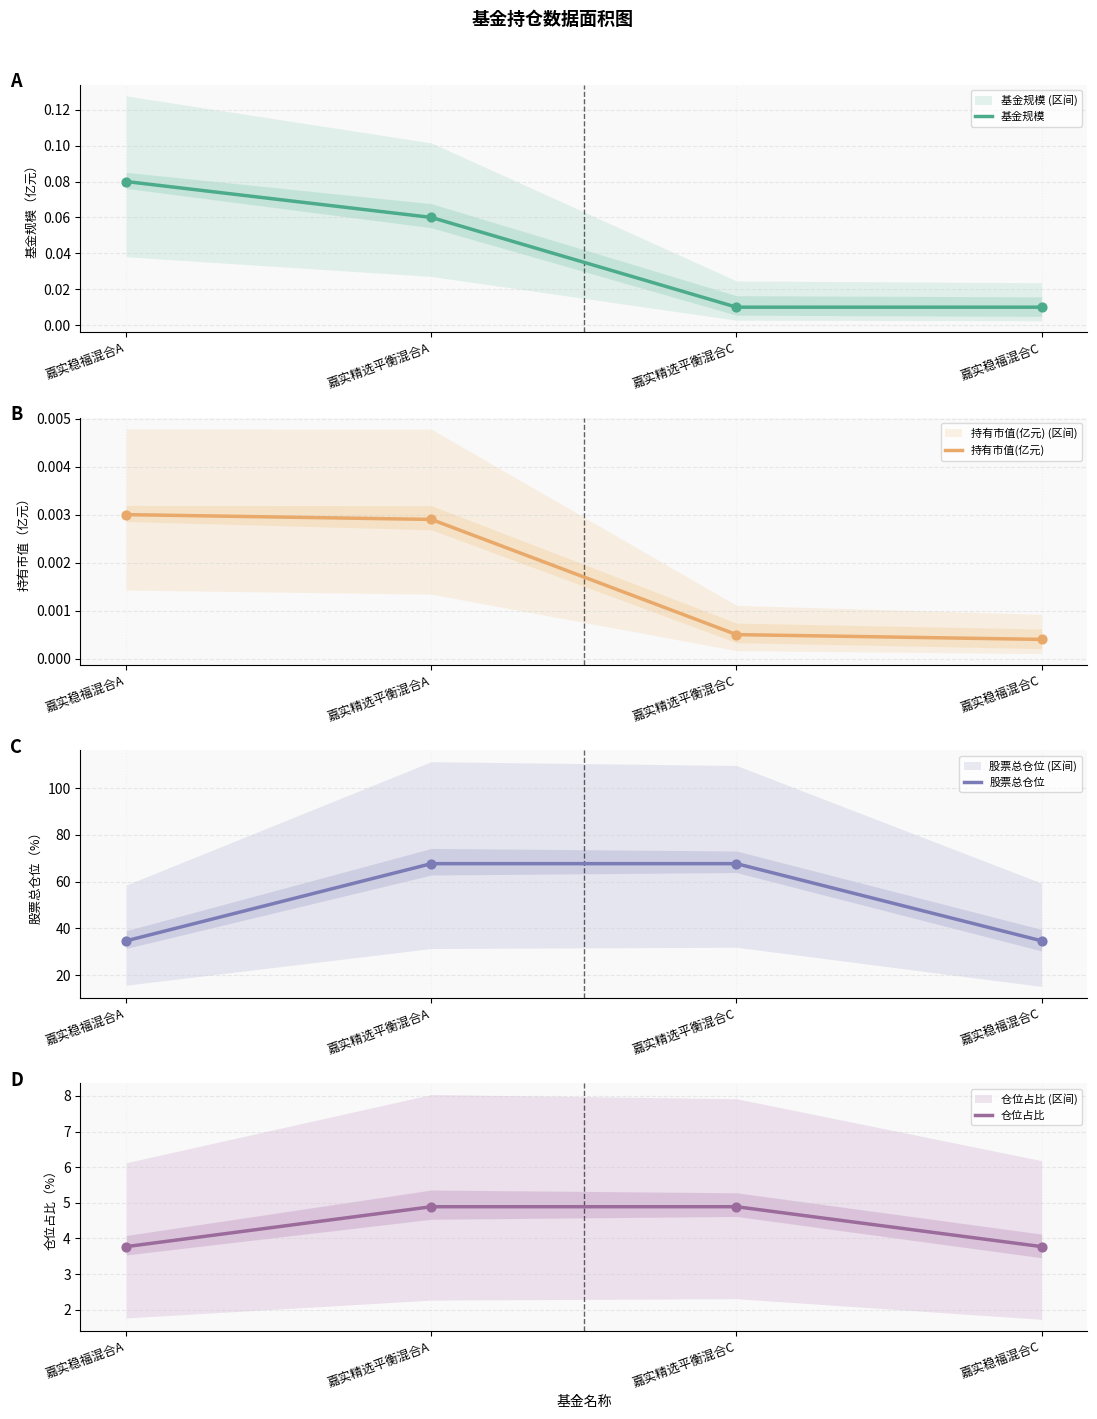

At which category is the sum across all series the highest?

嘉实精选平衡混合A